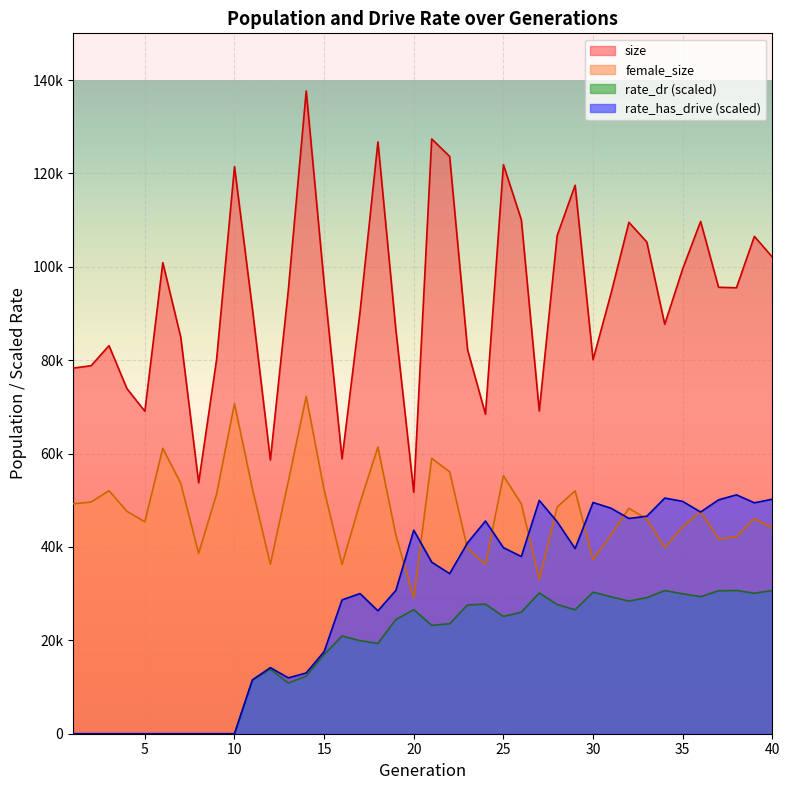

Reading left to right, transcribe all the data shown in this chart.

size: 1=78299.0	2=78814.0	3=83116.0	4=73909.0	5=69067.0	6=100895.0	7=84955.0	8=53736.0	9=80113.0	10=121451.0	11=90943.0	12=58638.0	13=94947.0	14=137656.0	15=96406.0	16=58867.0	17=90268.0	18=126742.0	19=86537.0	20=51721.0	21=127382.0	22=123642.0	23=82236.0	24=68434.0	25=121872.0	26=110080.0	27=69129.0	28=106714.0	29=117465.0	30=80090.0	31=94248.0	32=109525.0	33=105298.0	34=87680.0	35=99565.0	36=109722.0	37=95615.0	38=95508.0	39=106516.0	40=102084.0
female_size: 1=49251.0	2=49613.0	3=52038.0	4=47631.0	5=45377.0	6=61133.0	7=53641.0	8=38619.0	9=51336.0	10=70684.0	11=52445.0	12=36291.0	13=53998.0	14=72237.0	15=52174.0	16=36233.0	17=49448.0	18=61382.0	19=42574.0	20=29103.0	21=58980.0	22=56098.0	23=39609.0	24=36291.0	25=55239.0	26=49227.0	27=33086.0	28=48557.0	29=52026.0	30=37336.0	31=42558.0	32=48278.0	33=45959.0	34=39864.0	35=44290.0	36=47654.0	37=41684.0	38=42197.0	39=46085.0	40=44050.0
rate_dr: 1=0.0	2=0.0	3=0.0	4=0.0	5=0.0	6=0.0	7=0.0	8=0.0	9=0.0	10=0.0	11=11522.6	12=13820.4	13=10859.1	14=12325.4	15=16945.6	16=20943.0	17=19924.5	18=19346.0	19=24449.0	20=26562.3	21=23222.2	22=23546.2	23=27588.4	24=27750.2	25=25110.7	26=26031.9	27=30142.0	28=27676.7	29=26542.3	30=30322.3	31=29327.3	32=28403.2	33=29150.5	34=30657.9	35=29956.5	36=29346.8	37=30602.2	38=30682.8	39=30093.0	40=30667.4
rate_has_drive: 1=0.0	2=0.0	3=0.0	4=0.0	5=0.0	6=0.0	7=0.0	8=0.0	9=0.0	10=0.0	11=11522.6	12=14158.3	13=11959.0	14=13011.9	15=17575.9	16=28665.4	17=30018.0	18=26318.3	19=30681.7	20=43580.7	21=36748.7	22=34280.4	23=40883.8	24=45557.1	25=39844.3	26=37948.0	27=49965.2	28=45376.0	29=39655.0	30=49521.6	31=48300.4	32=46099.6	33=46584.0	34=50467.8	35=49757.3	36=47474.8	37=50090.2	38=51162.6	39=49452.1	40=50223.9